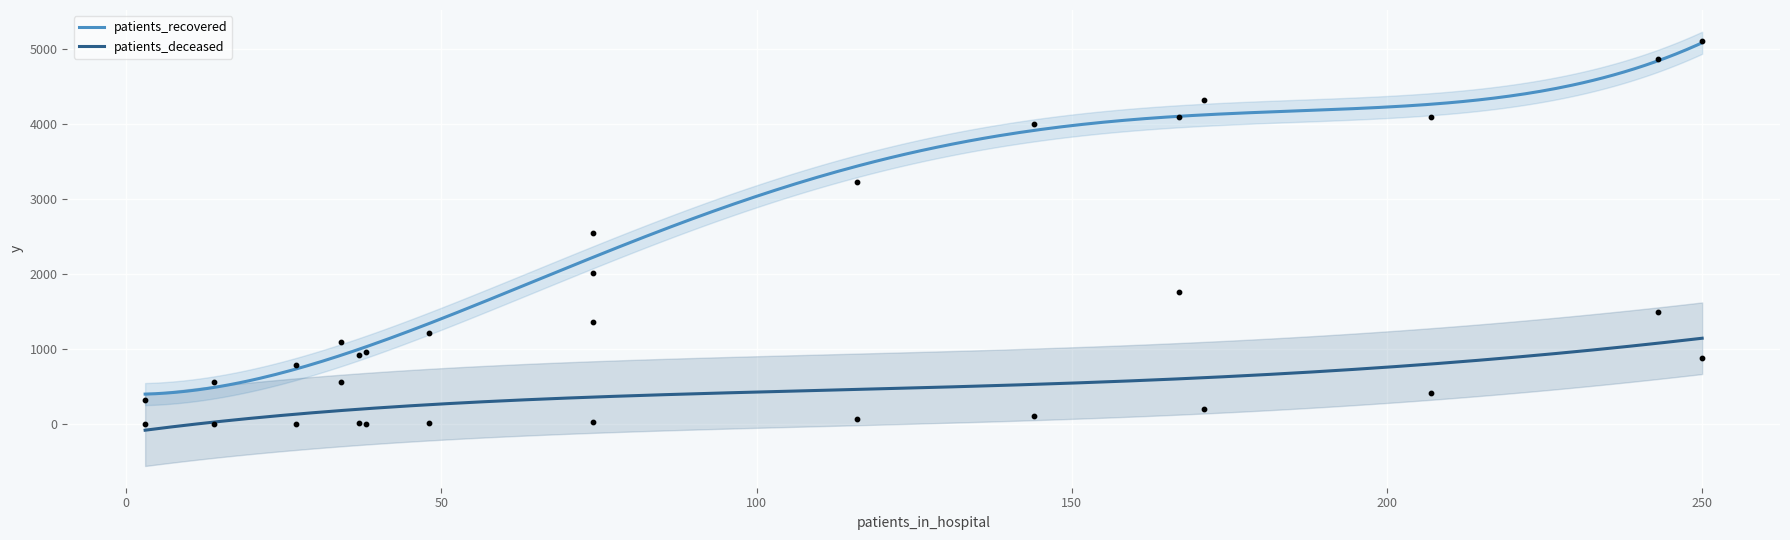

Which series has the largest total across all categories?

patients_recovered